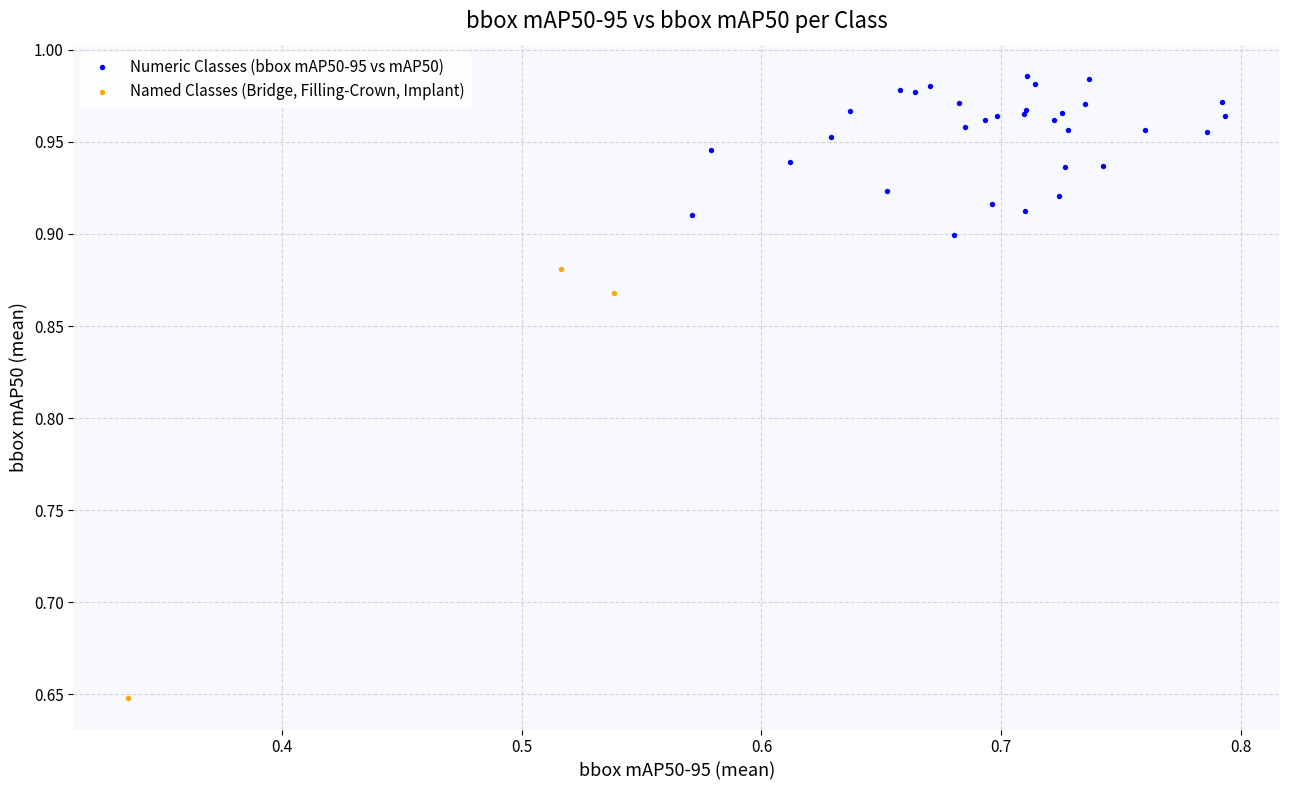

Which series has the widest spread of Y values?

Named Classes (Bridge, Filling-Crown, Implant)